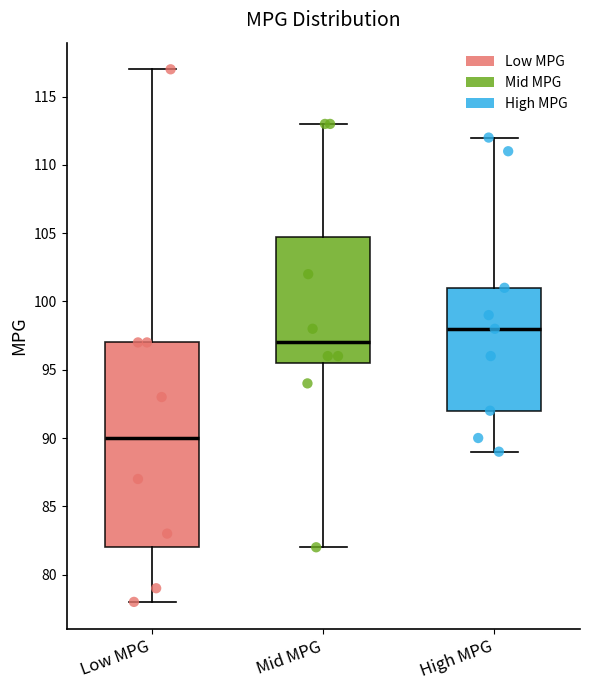

Which box has the lowest median line?

Low MPG